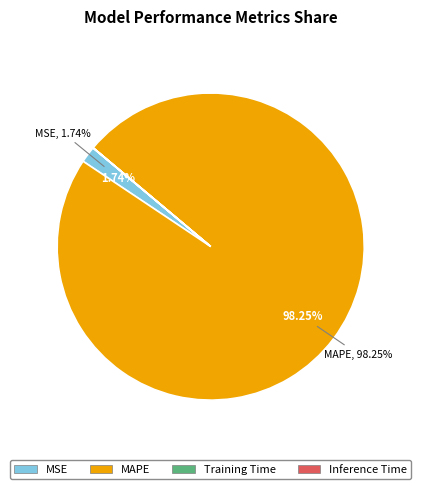

How much of the chart is everything except MSE?

98.3%